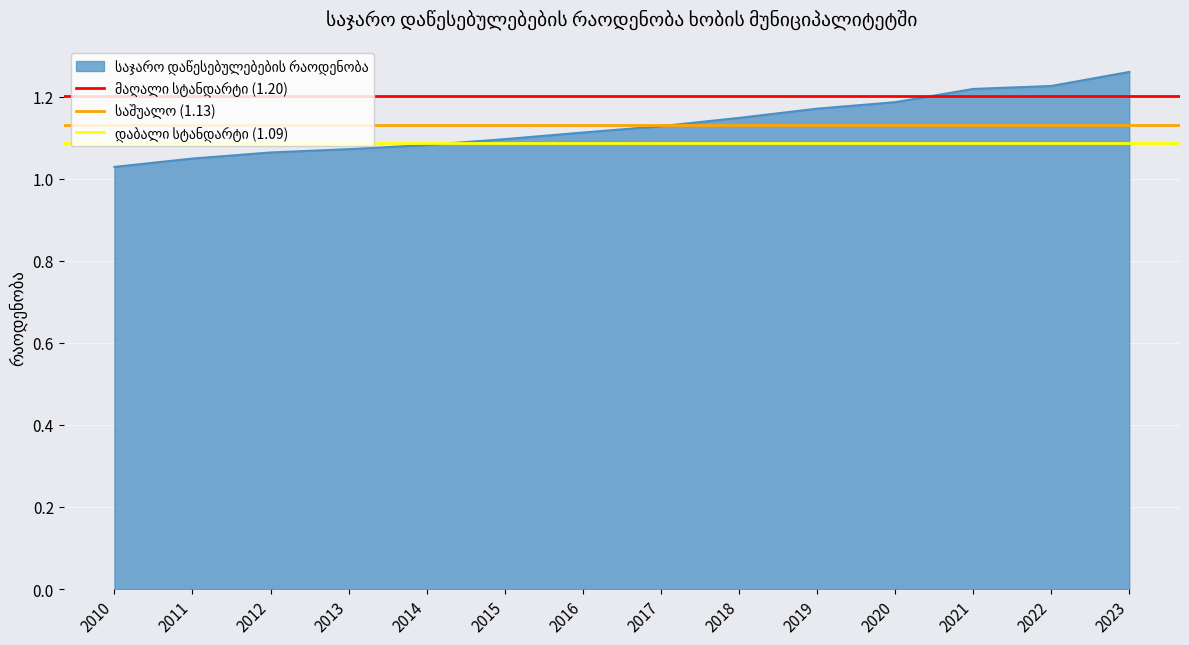

The საშუალო (1.13) series shows 1.1 at 2011. True or false?

True